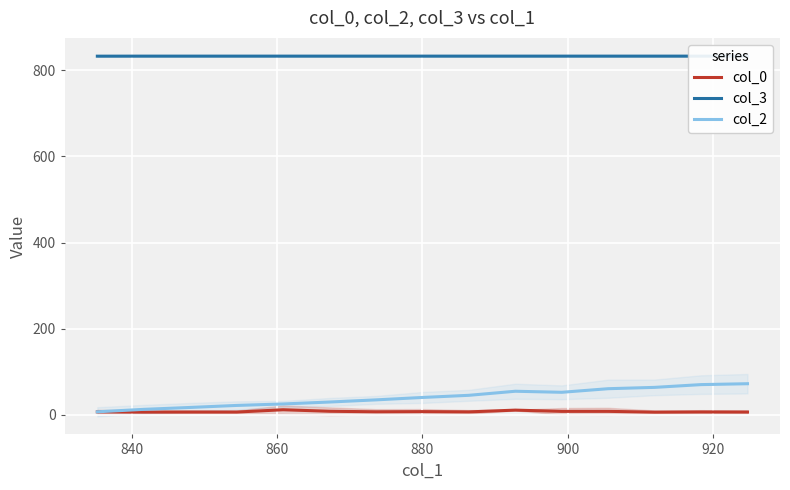

Reading right to left, extract all data points from this chart.

col_0: 6.7	7.0	6.5	8.3	8.3	11.2	7.1	7.7	7.3	8.5	12.1	6.7	6.7	6.6	7.1
col_3: 833.0	833.0	833.0	833.0	833.0	833.0	833.0	833.0	833.0	833.0	833.0	833.0	833.0	833.0	832.9
col_2: 72.5	70.4	64.0	60.9	52.6	55.0	45.6	40.6	35.0	30.0	25.5	22.1	17.4	13.0	7.3